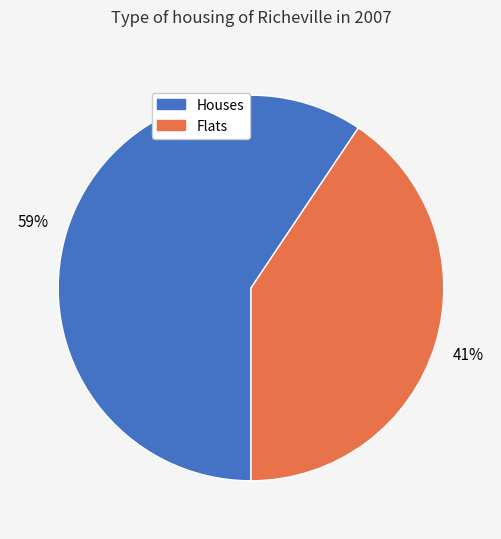

Does any single category account for the majority?

Yes